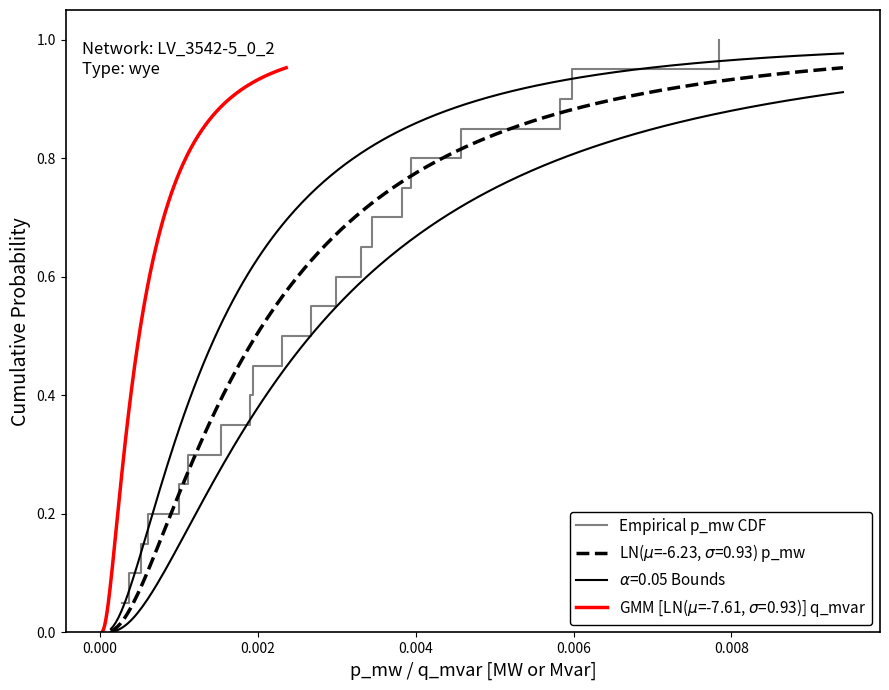

What is the difference between the maximum and minimum values?

0.9